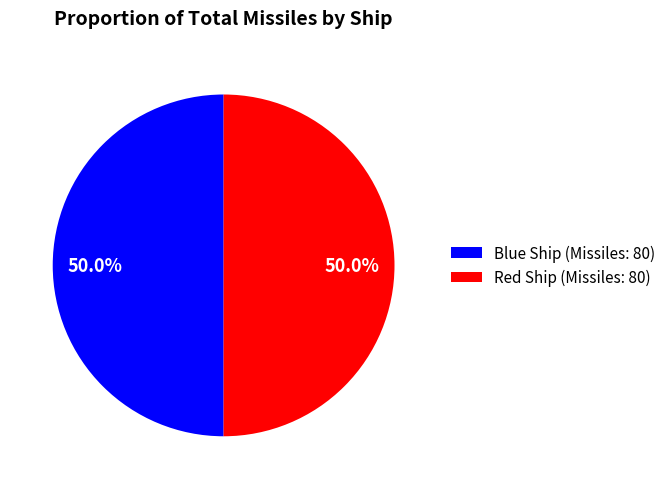

True or false: Blue Ship accounts for 56% of the total.

False